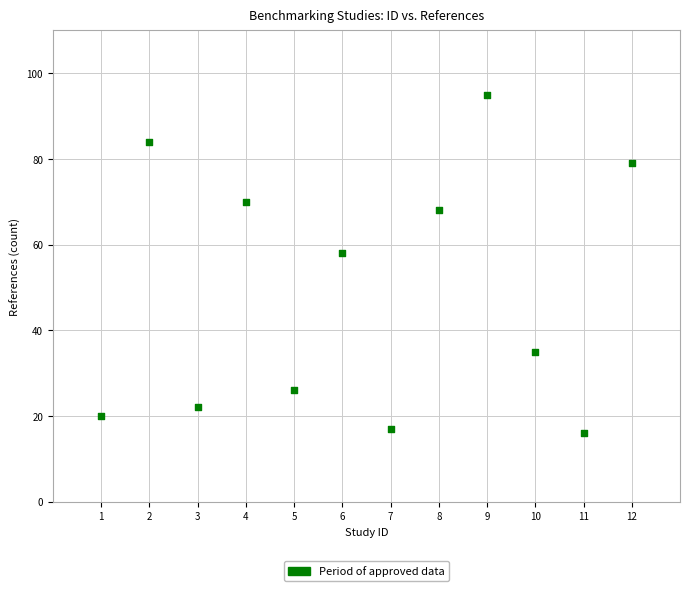

What is the range of Y values (max minus min)?

79